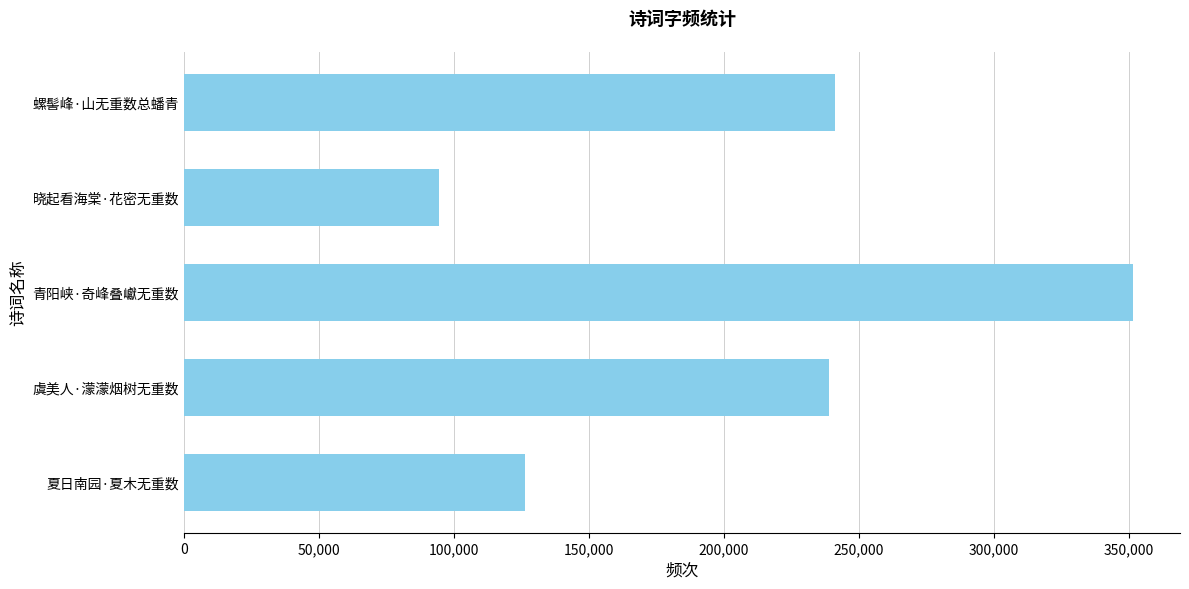

How many bars are there in total?

5